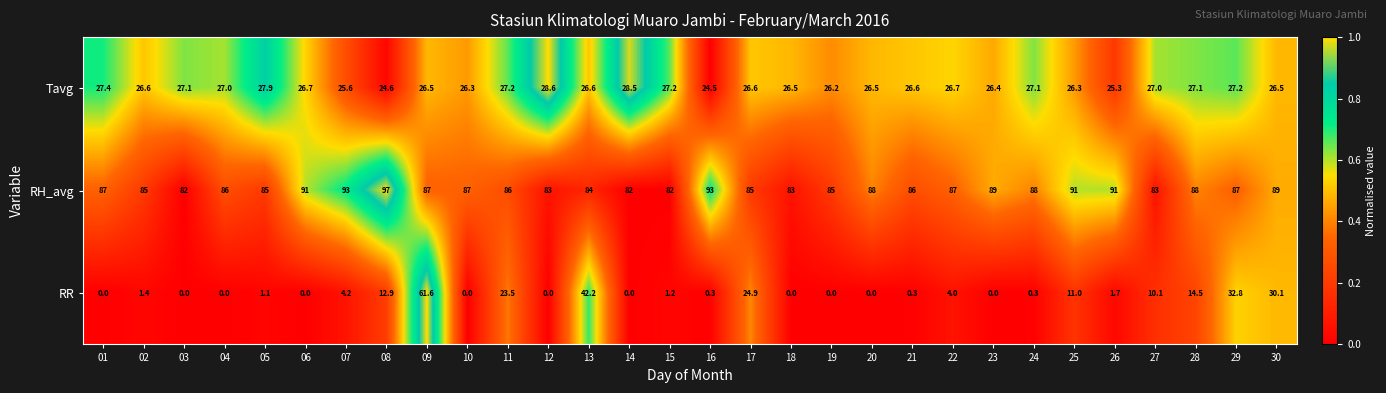

At which category is the sum across all series the highest?

09